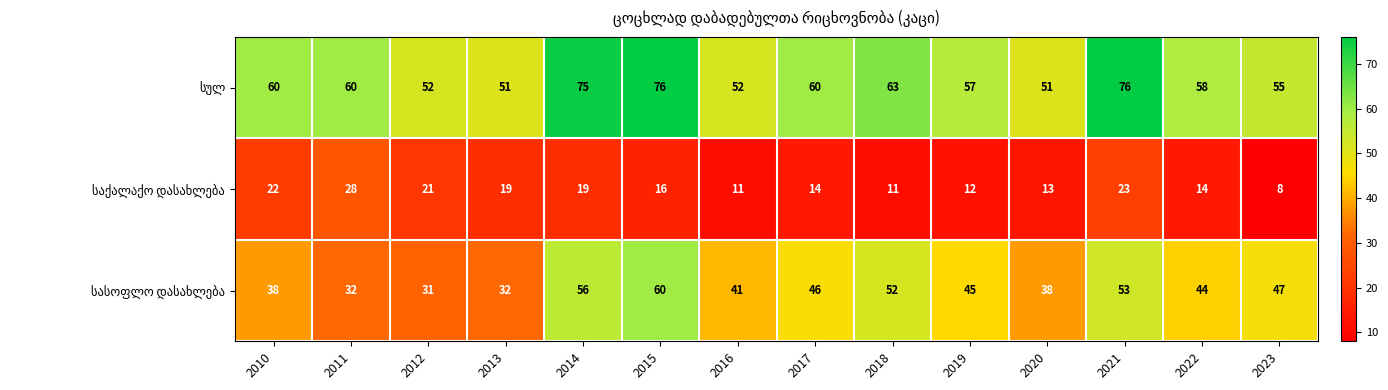

What is the total value across all series at 2010?

120